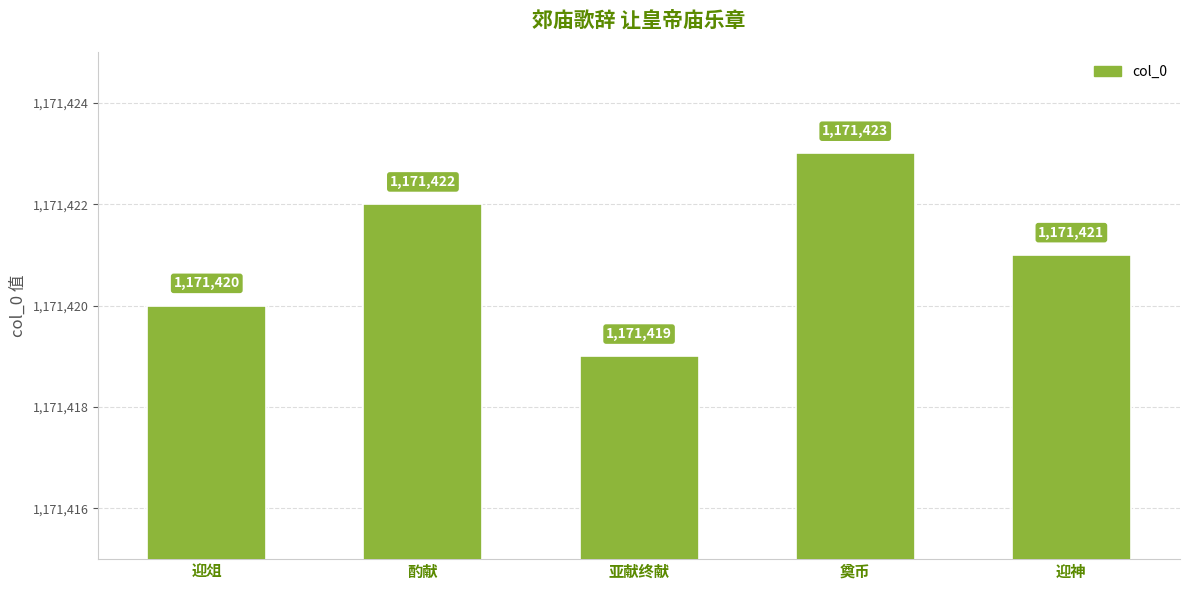

List the labels in order of value, smallest first.

亚献终献, 迎俎, 迎神, 酌献, 奠币